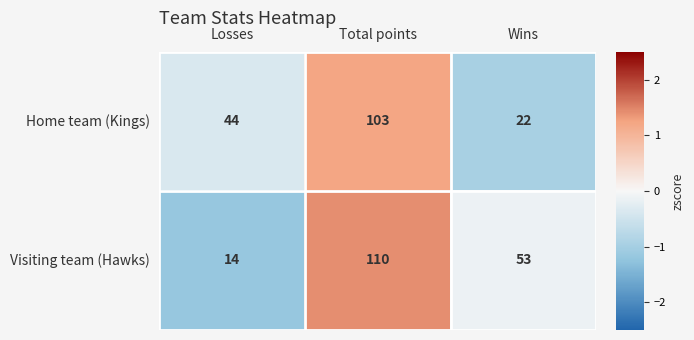

Where does the Visiting team (Hawks) series first go above 53?

Total points